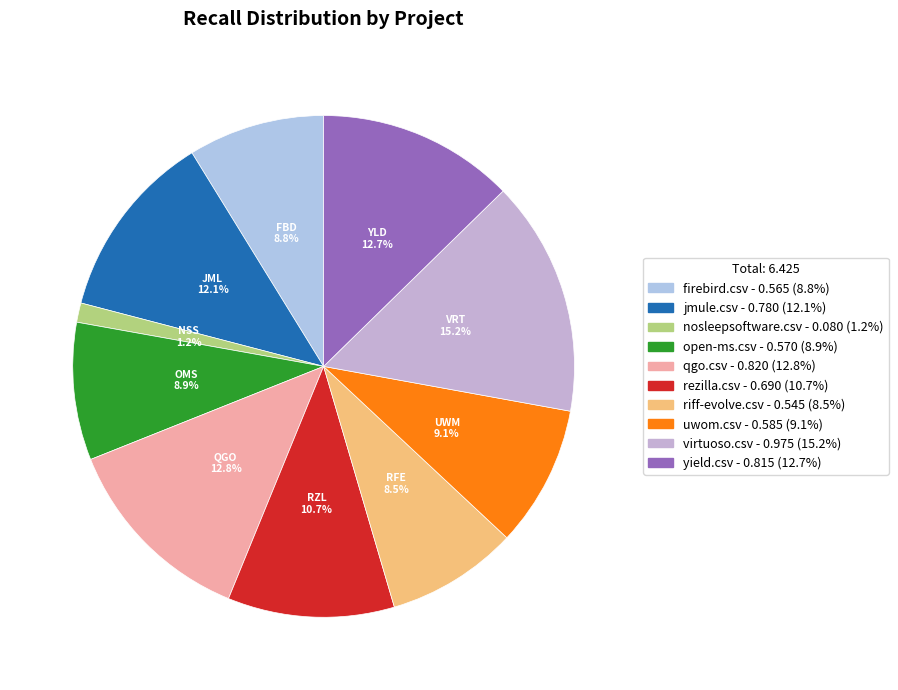

Which category has the smallest portion of the pie?

nosleepsoftware.csv